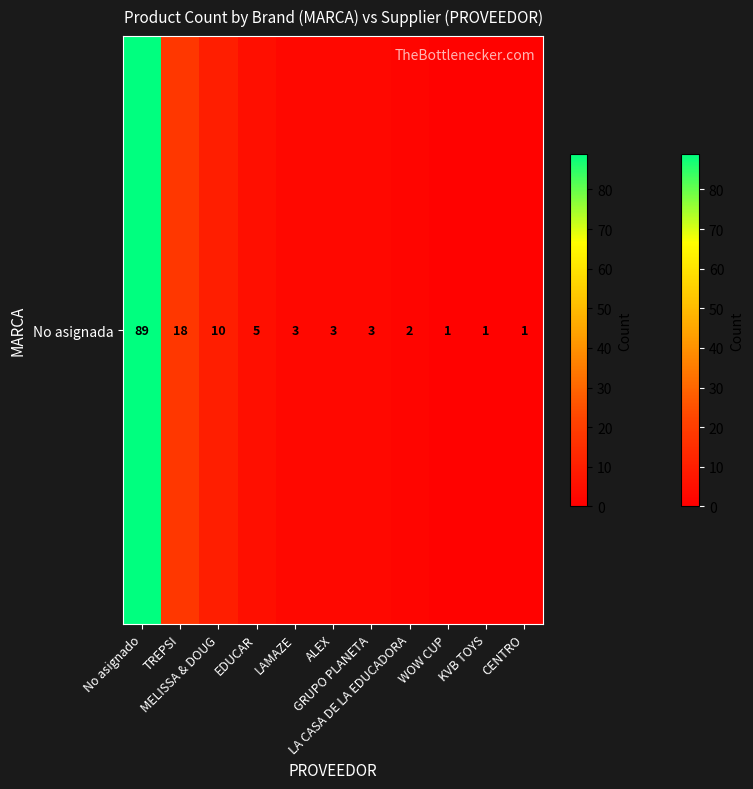

List the labels in order of value, largest first.

No asignado, TREPSI, MELISSA & DOUG, EDUCAR, LAMAZE, ALEX, GRUPO PLANETA, LA CASA DE LA EDUCADORA, WOW CUP, KVB TOYS, CENTRO